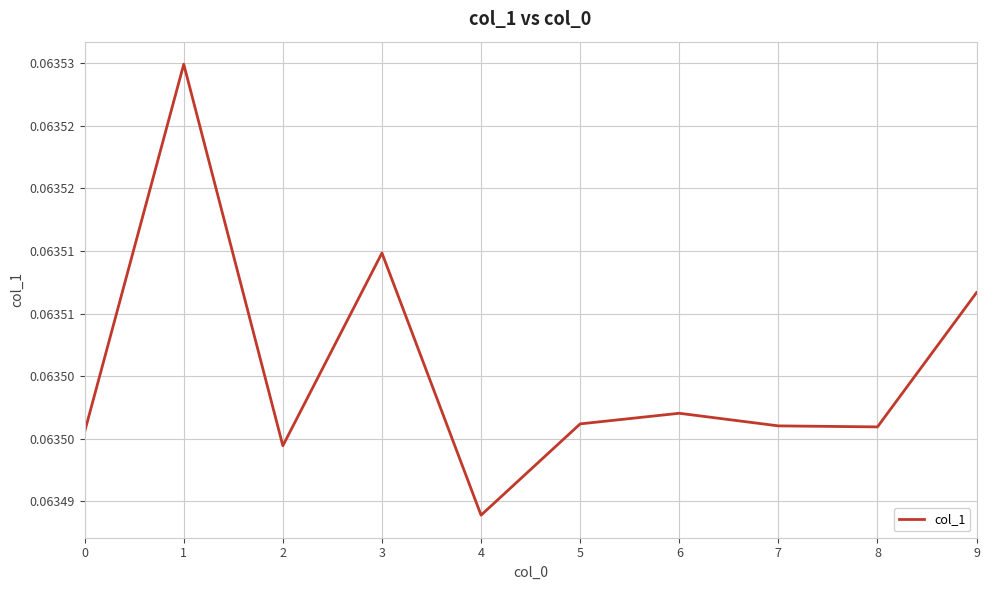

Is it true that the value at 4 is 0.1?

True